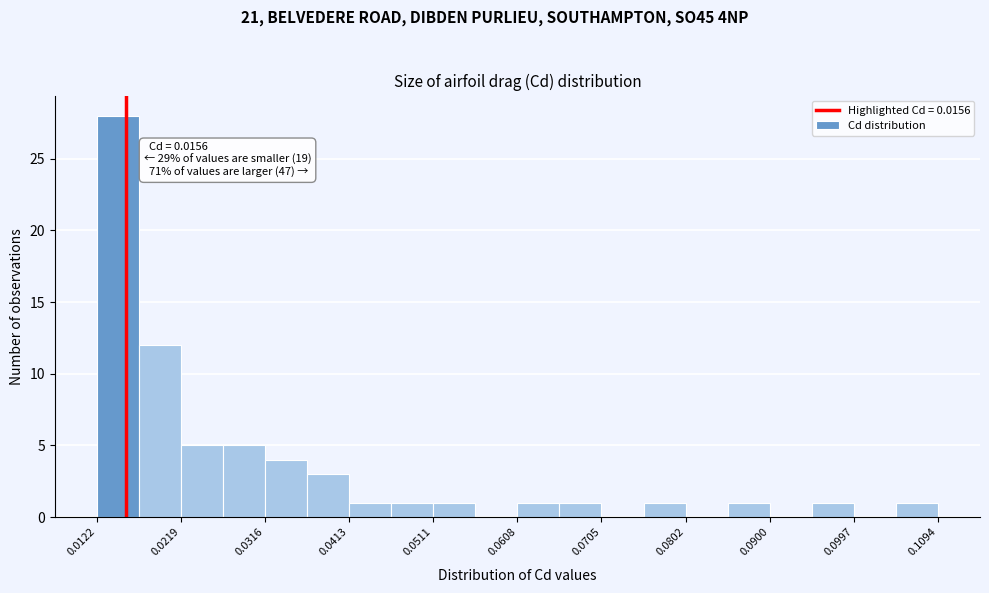

Over which range of the x-axis is the bar tallest?

0.012 to 0.017